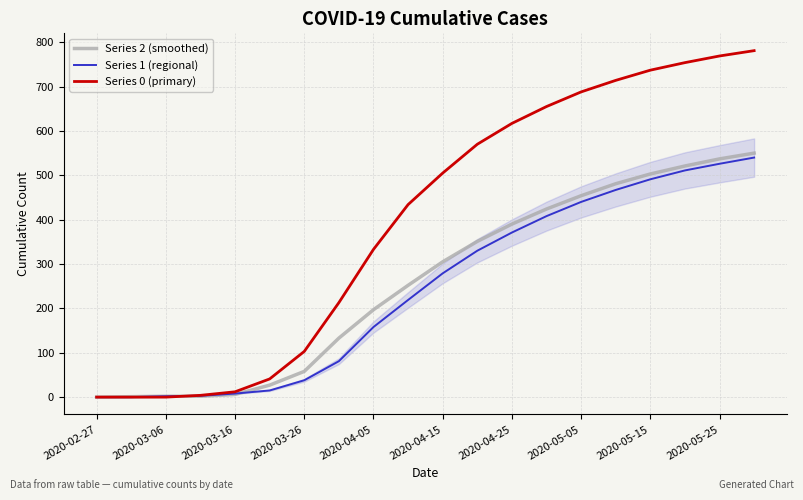

Which series has the largest total across all categories?

Series 0 (primary)